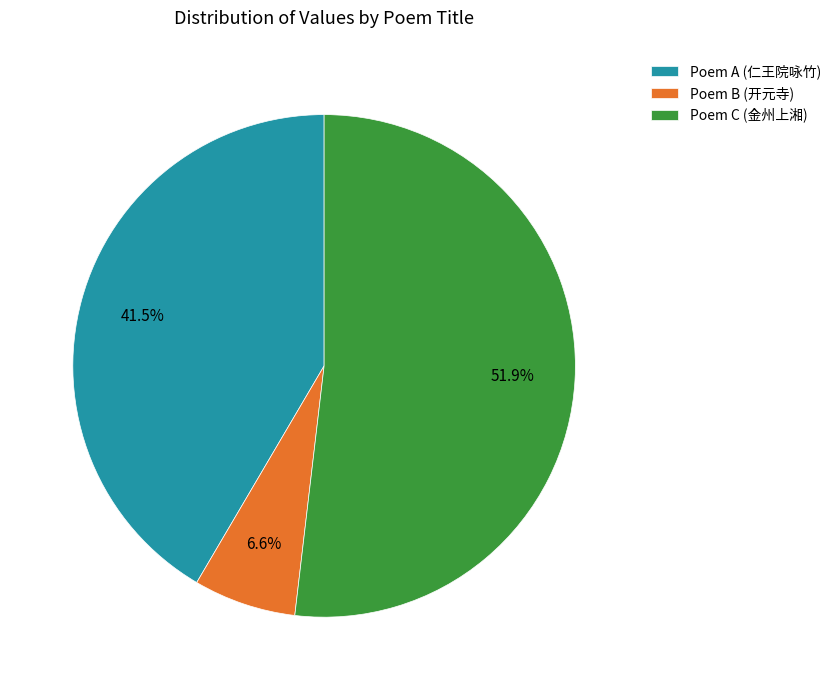

Does Poem B (开元寺) account for over 50% of the chart?

No